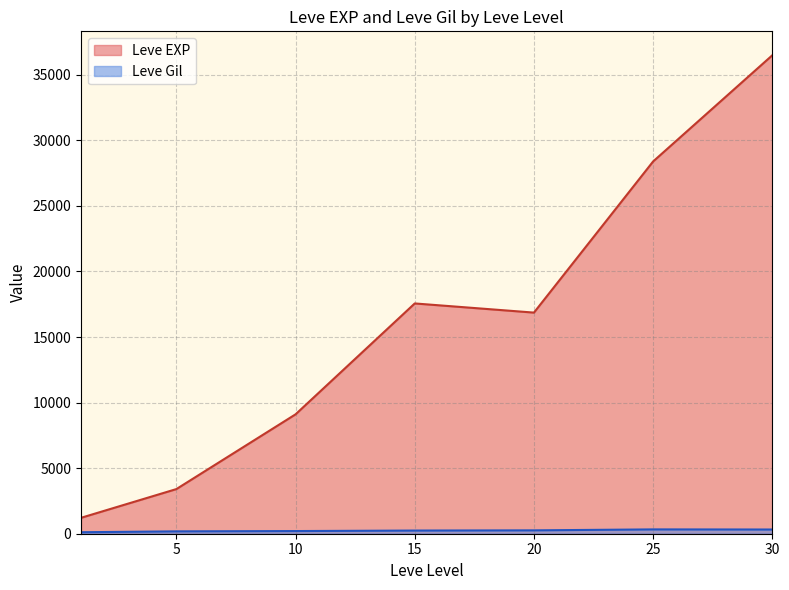

What is the greatest value displayed?

36492.5